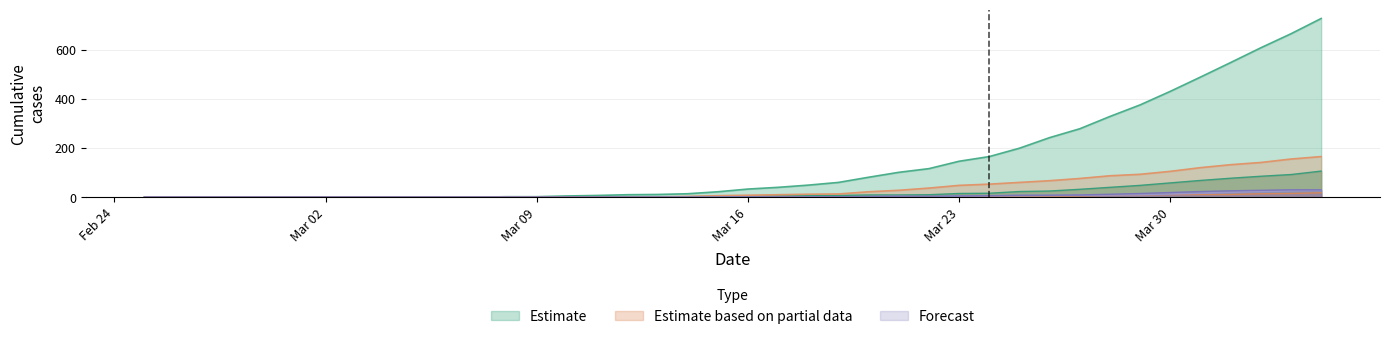

Is it true that GR equals 4 at 2020-03-29?

False